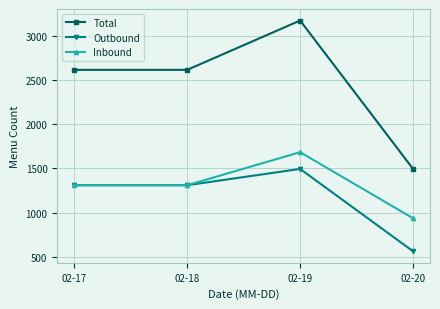

What is the average value of the Outbound series?

1169